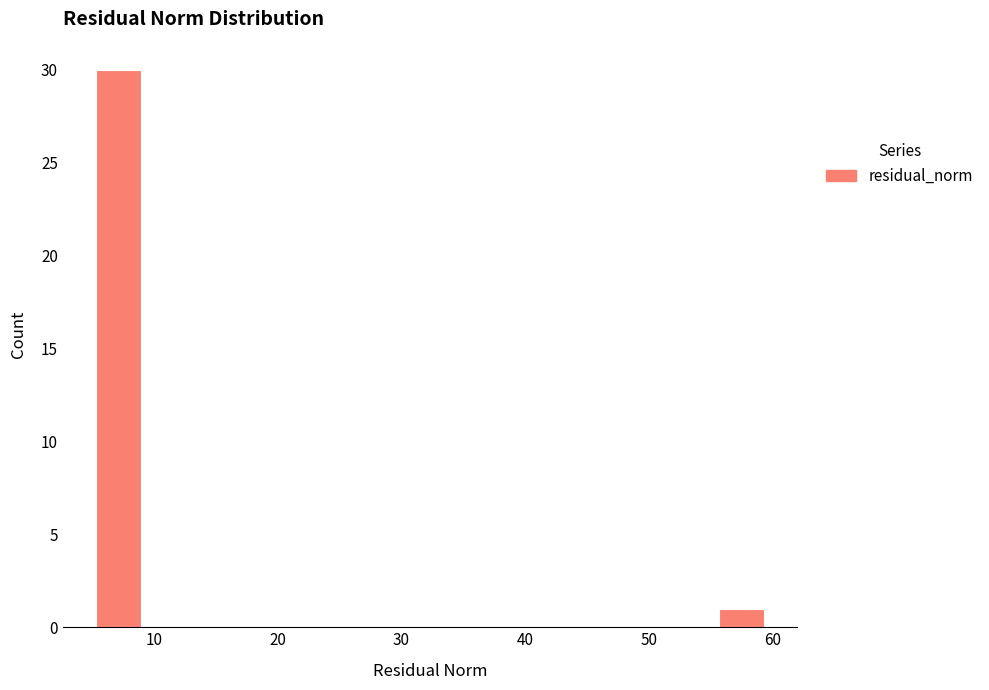

Read against the x-axis, roughly where is the centre of the tallest bar?

7